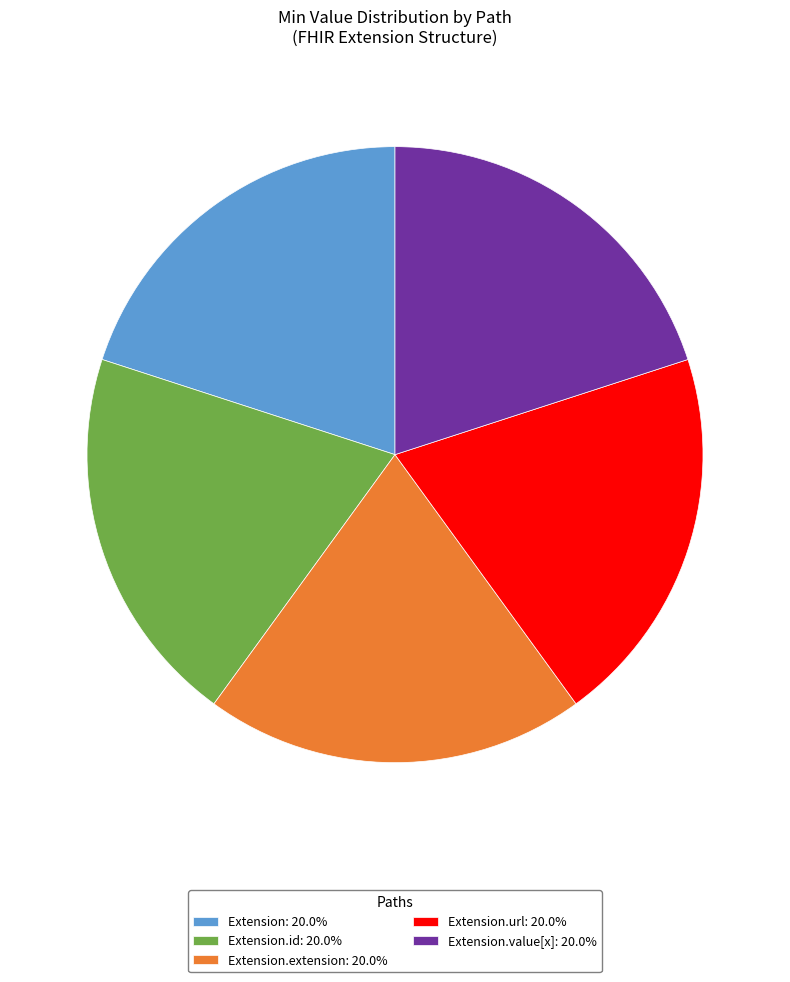

What is the ratio of the value at Extension.extension: 20.0% to the value at Extension.id: 20.0%?

1.0